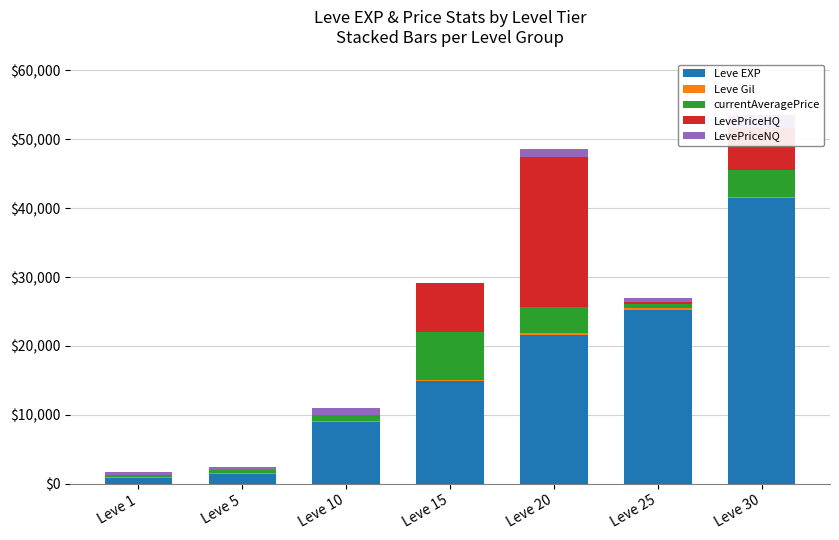

What is the total value across all series at Leve 20?

48600.0